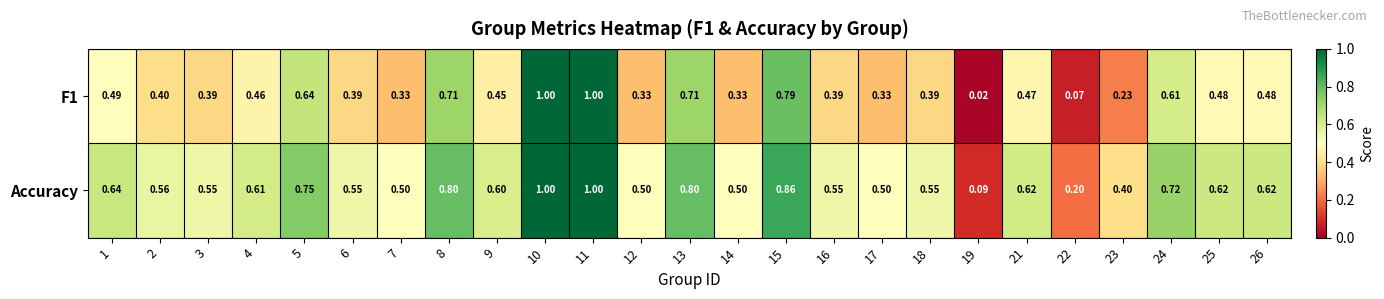

Between 4 and 19, which series saw the biggest shift?

Accuracy